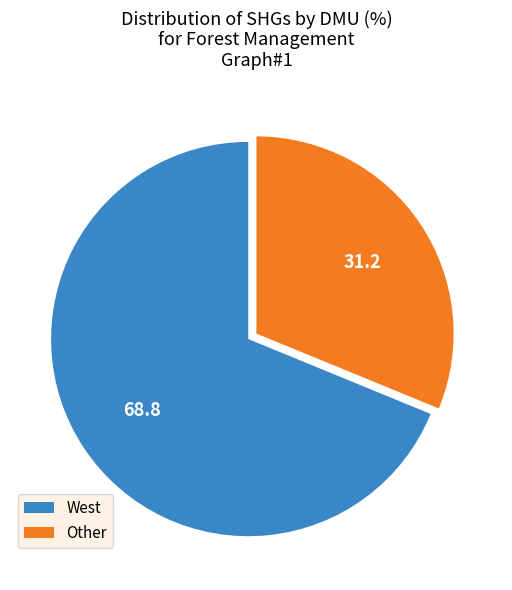

What is the smallest slice in the pie chart?

Other